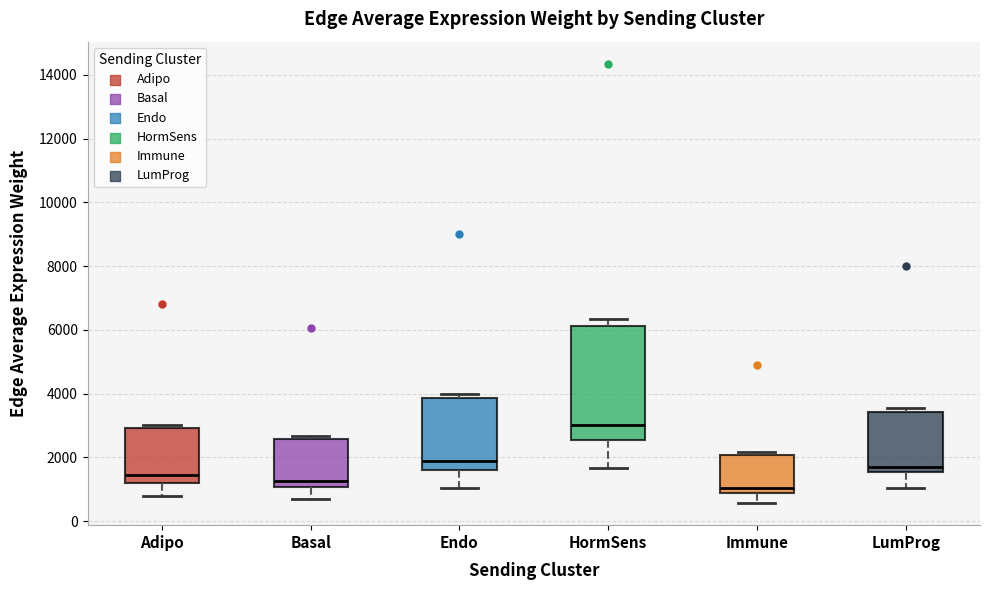

Where does the lower whisker of the box for Adipo end on the y-axis? The values are not printed on the chart, so give them approximately, as read against the axis.

800